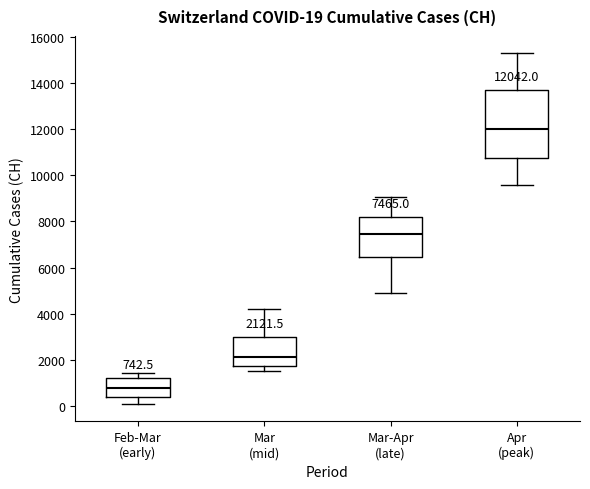

Comparing the boxes themselves (not the whiskers), which one is the tallest?

Apr (peak)